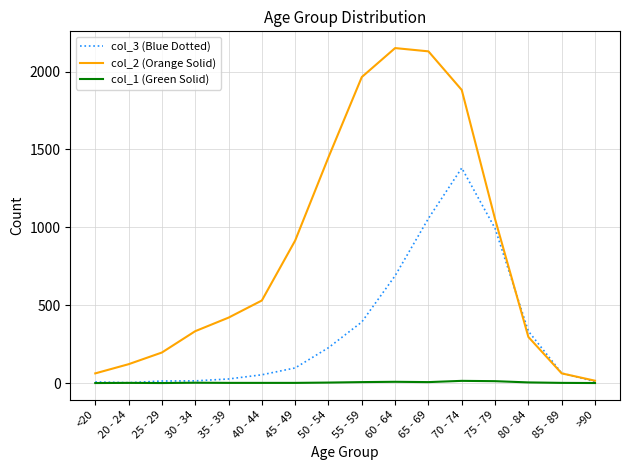

How many lines are shown in the chart?

3